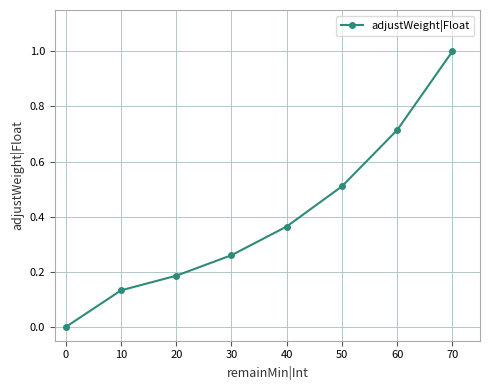

How many positive values are there?

7